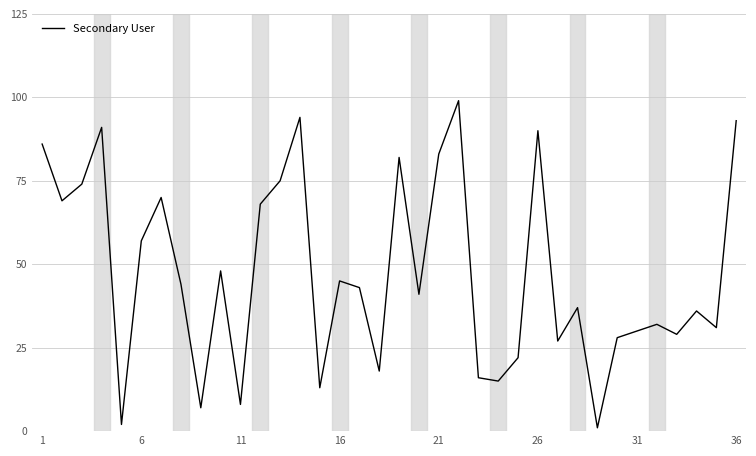

True or false: the data has more than 1 interior local peaks.

True